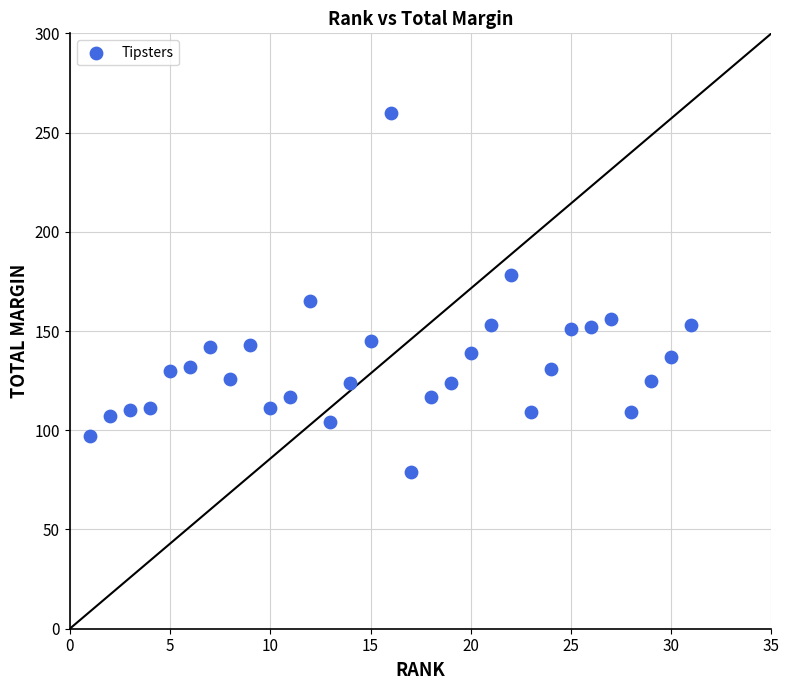

What is the range of X values (max minus min)?

30